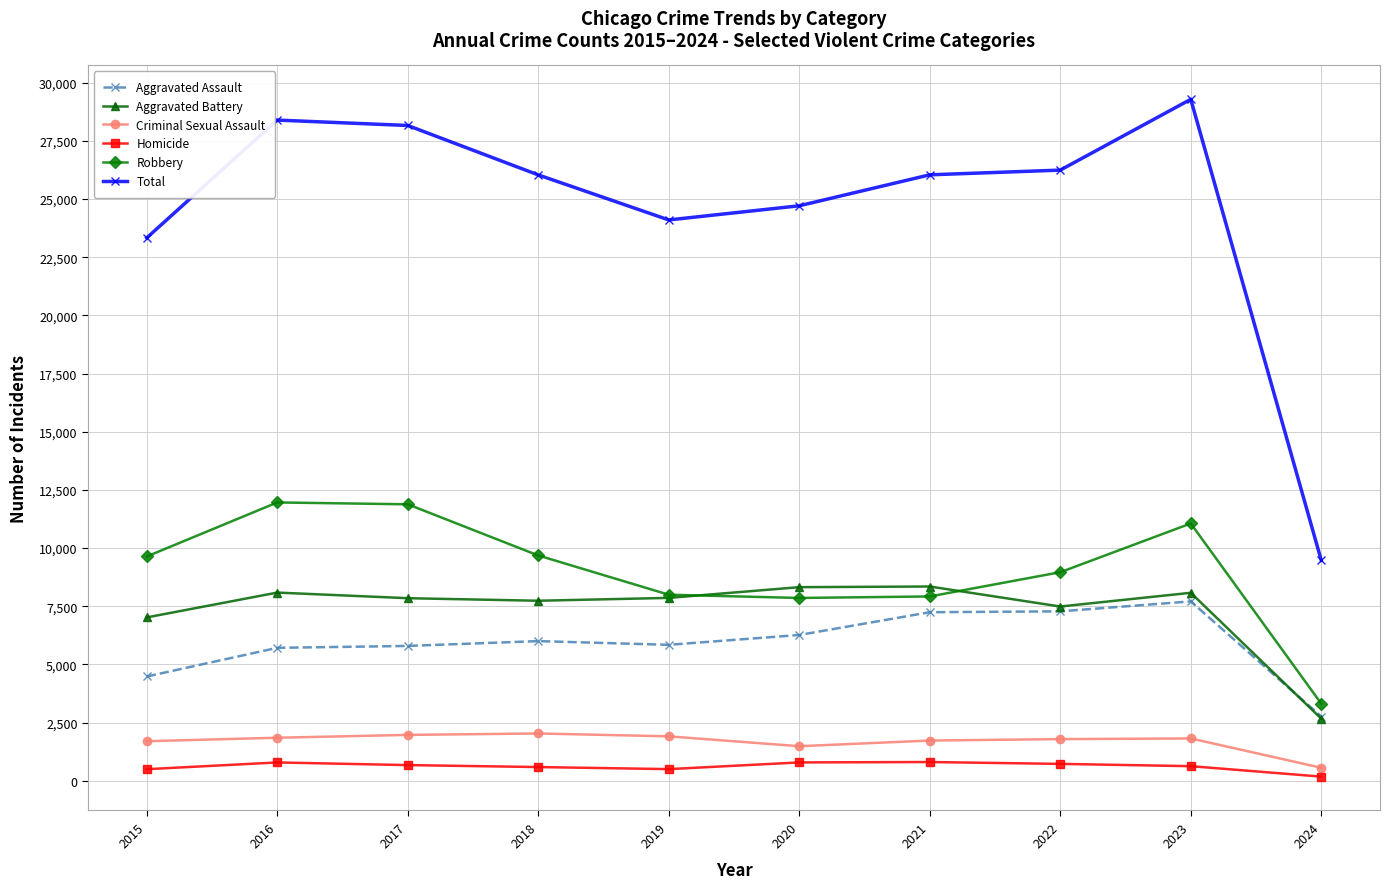

How many lines are shown in the chart?

6